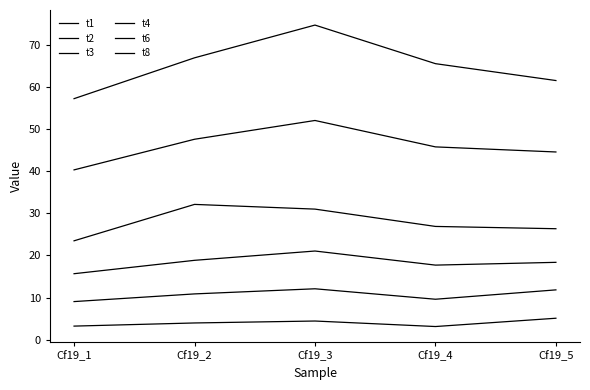

Is this an area chart (filled region under the line)?

No